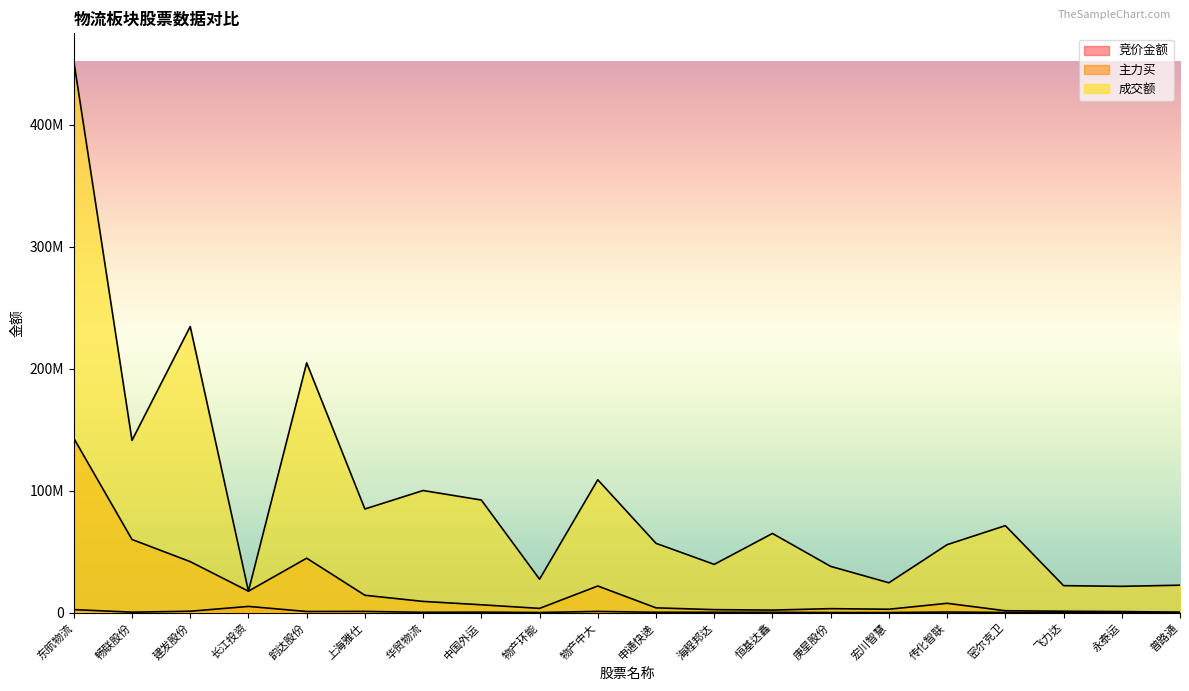

In 成交额, how many points are lower than both neighbors (excluding endpoints)?

7